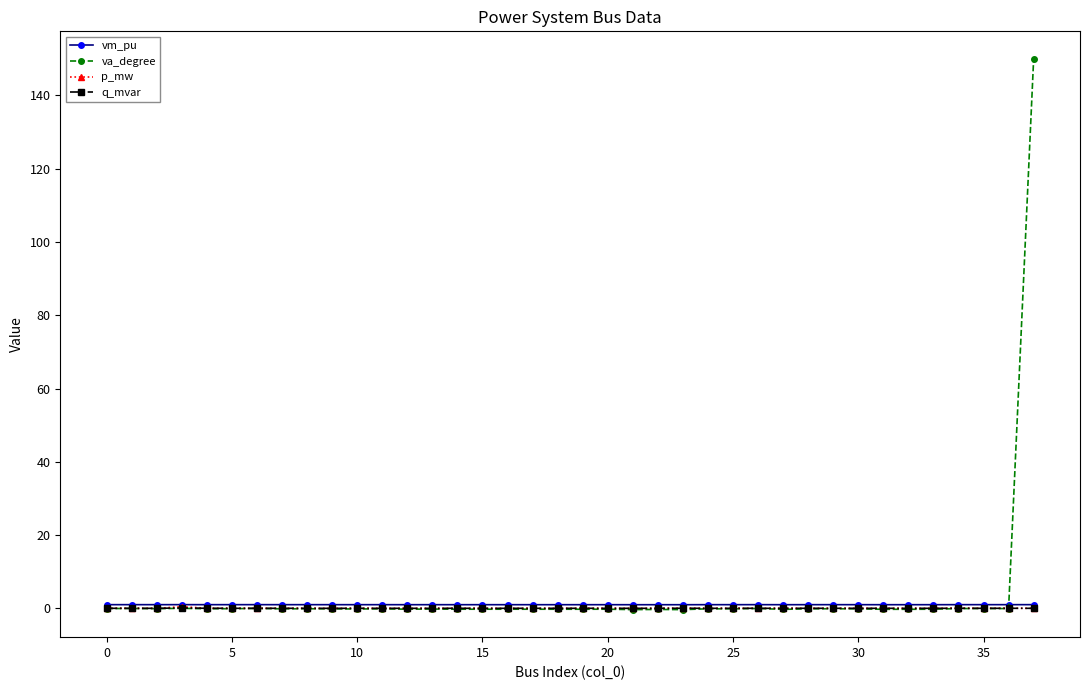

Which series has the largest range (max minus min)?

va_degree